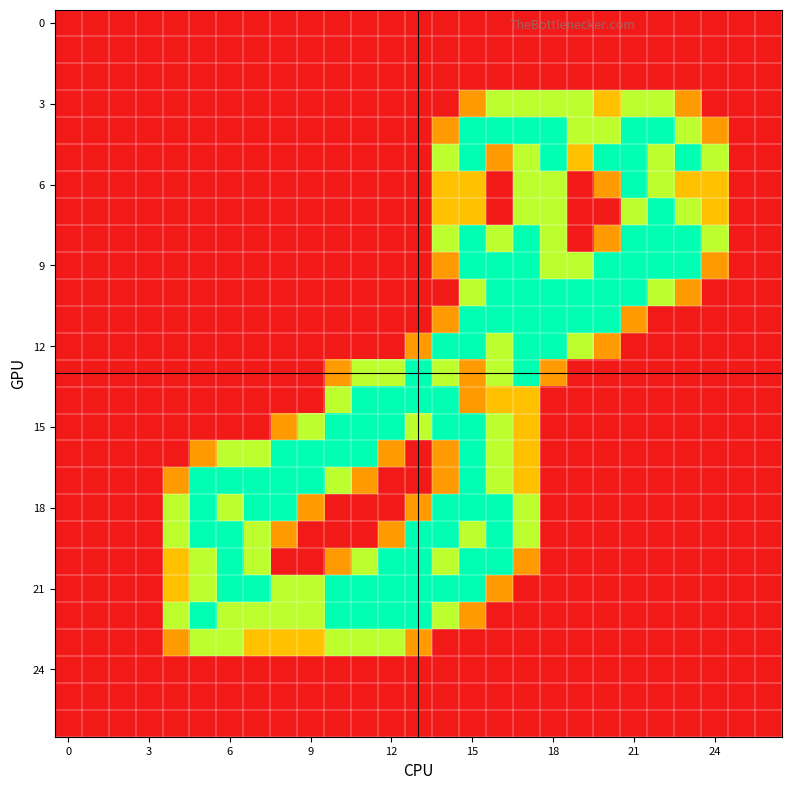

Which series has the largest total across all categories?

21